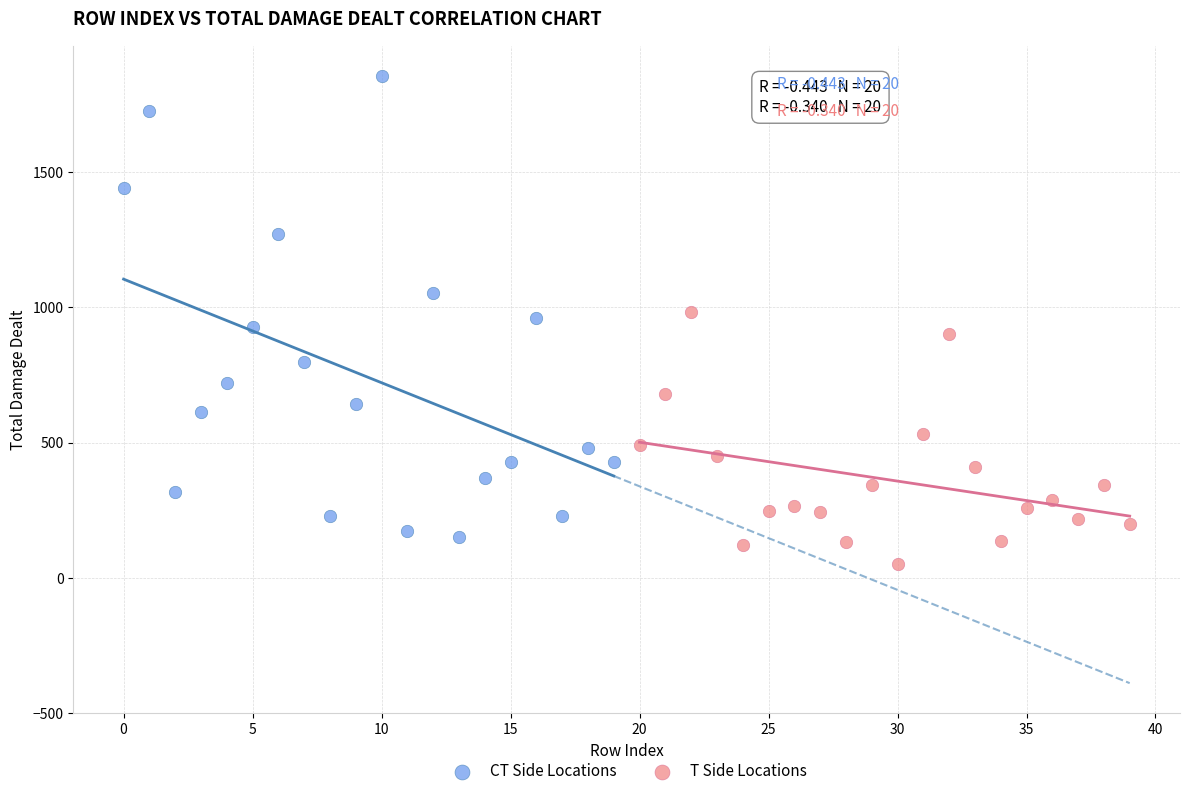

Which series contains the highest Y value?

CT Side Locations